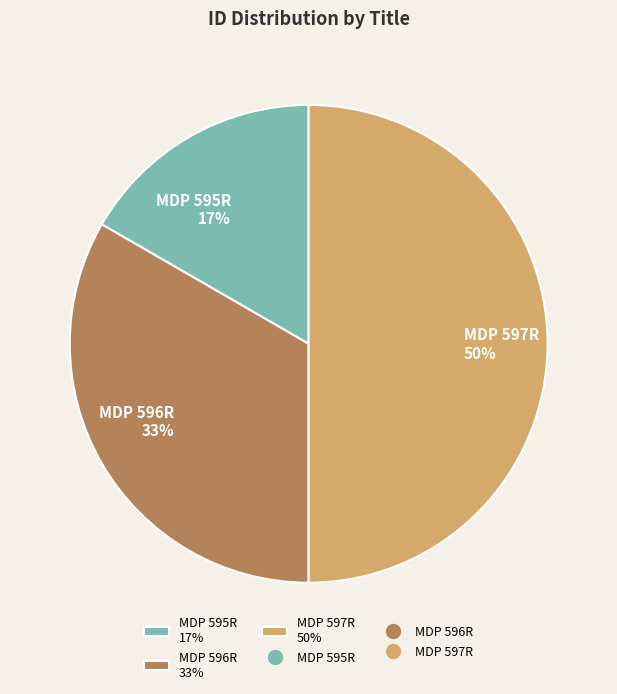

How many slices are in this pie chart?

3